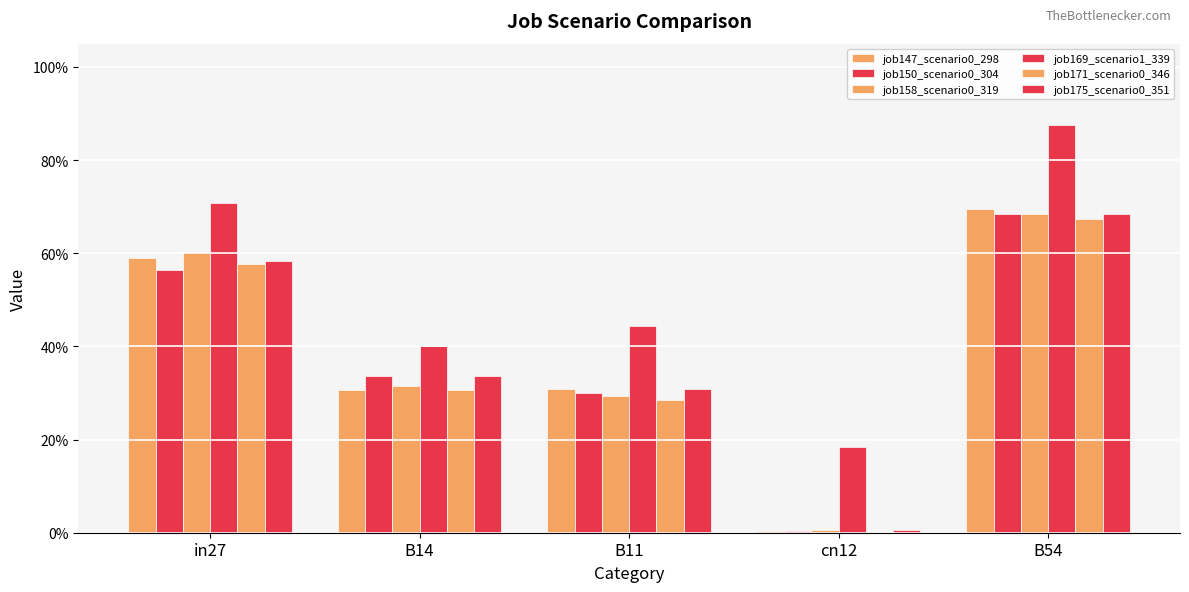

What is the total value across all series at B11?

1.9